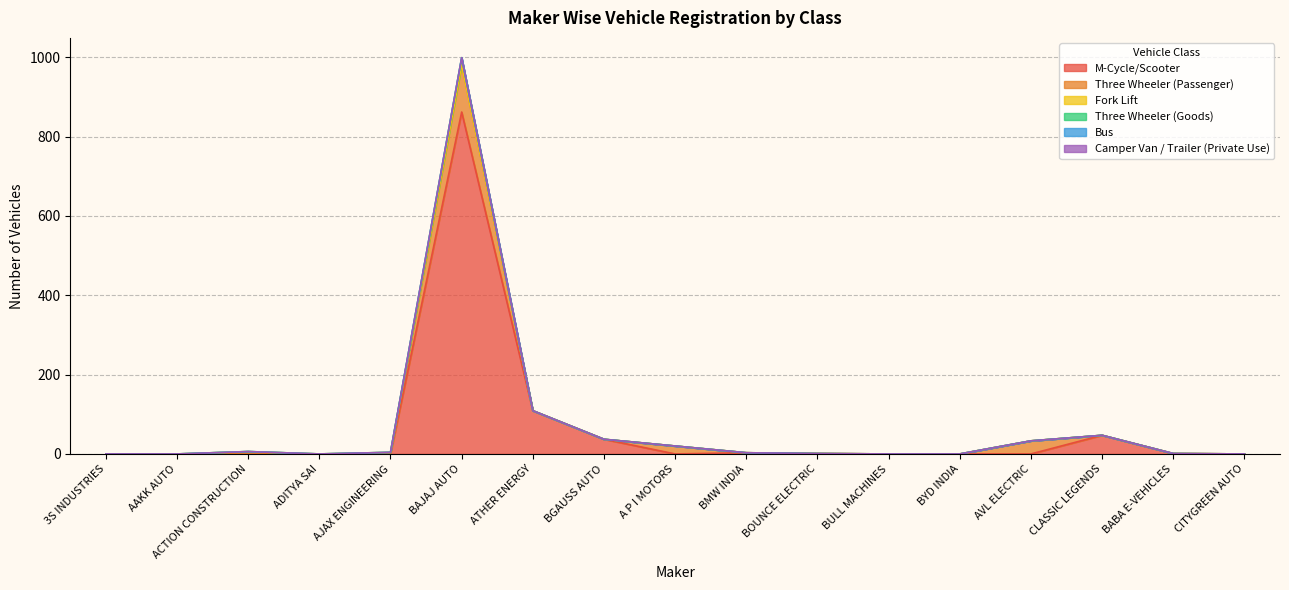

At how many categories does at least one series exceed 850?

1